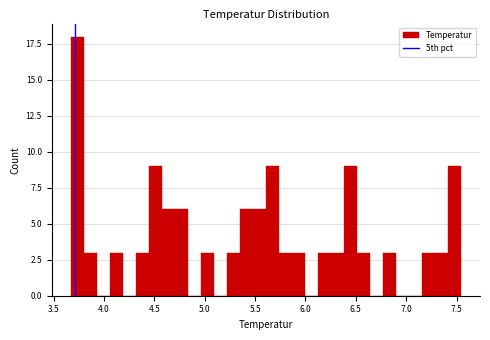

Read against the x-axis, roughly where is the centre of the tallest bar?

3.75